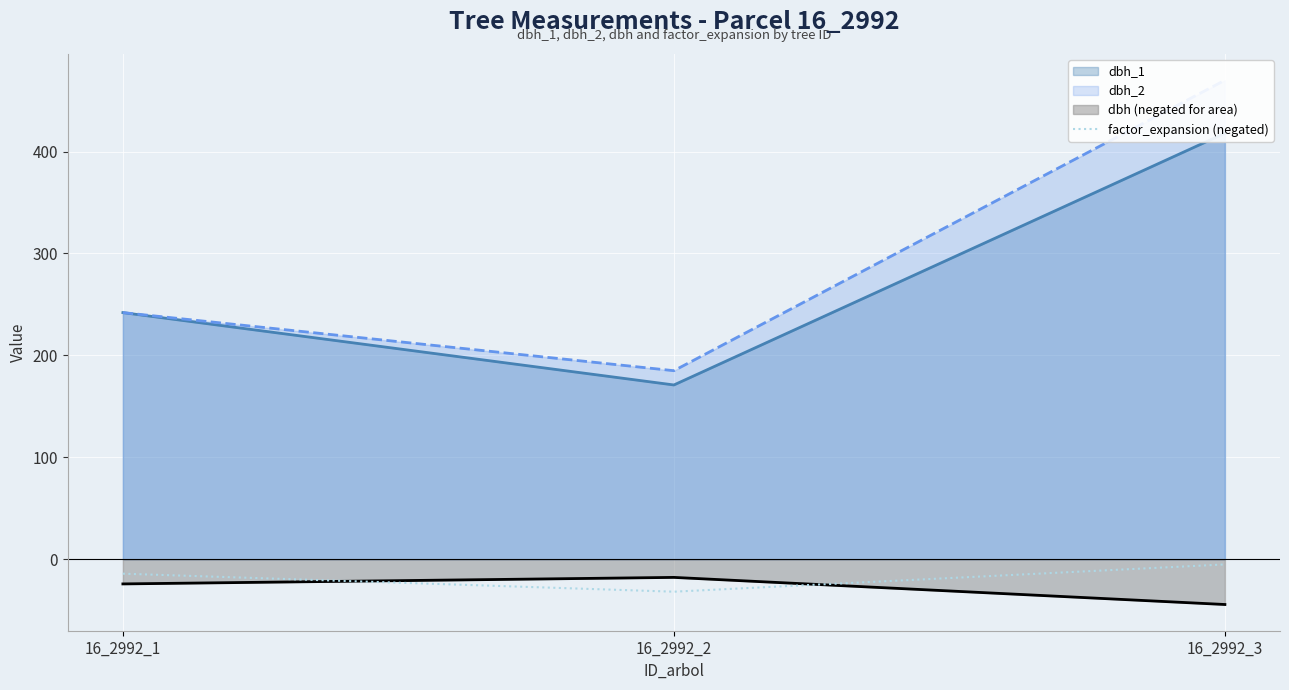

Is the value of dbh (negated for area) at 16_2992_1 greater than the value of factor_expansion (negated) at 16_2992_3?

No